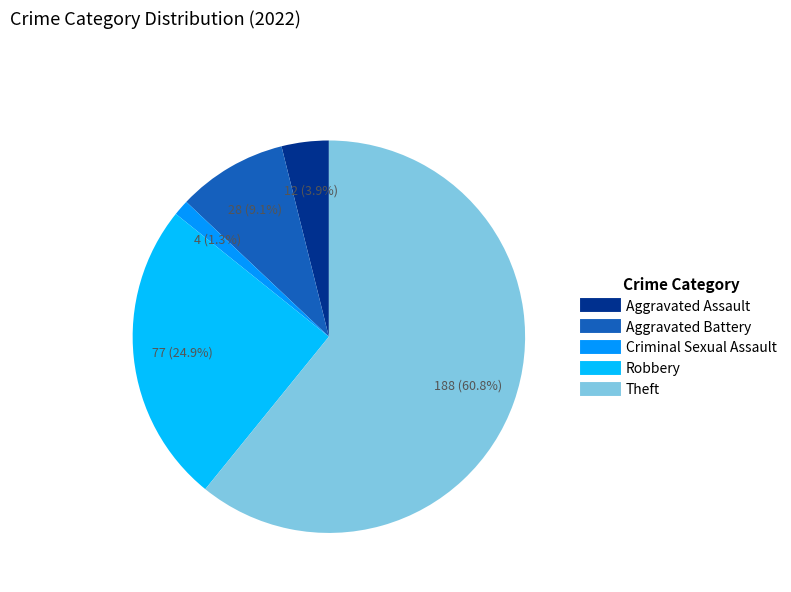

The Criminal Sexual Assault slice represents 1% of the pie. True or false?

True